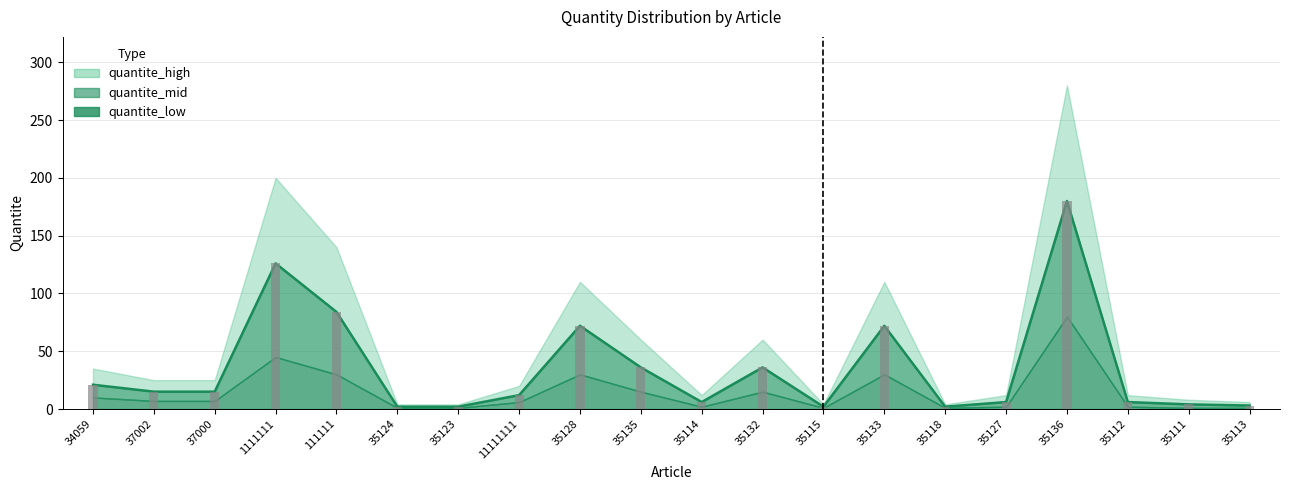

Which series has the widest spread of values?

quantite_high